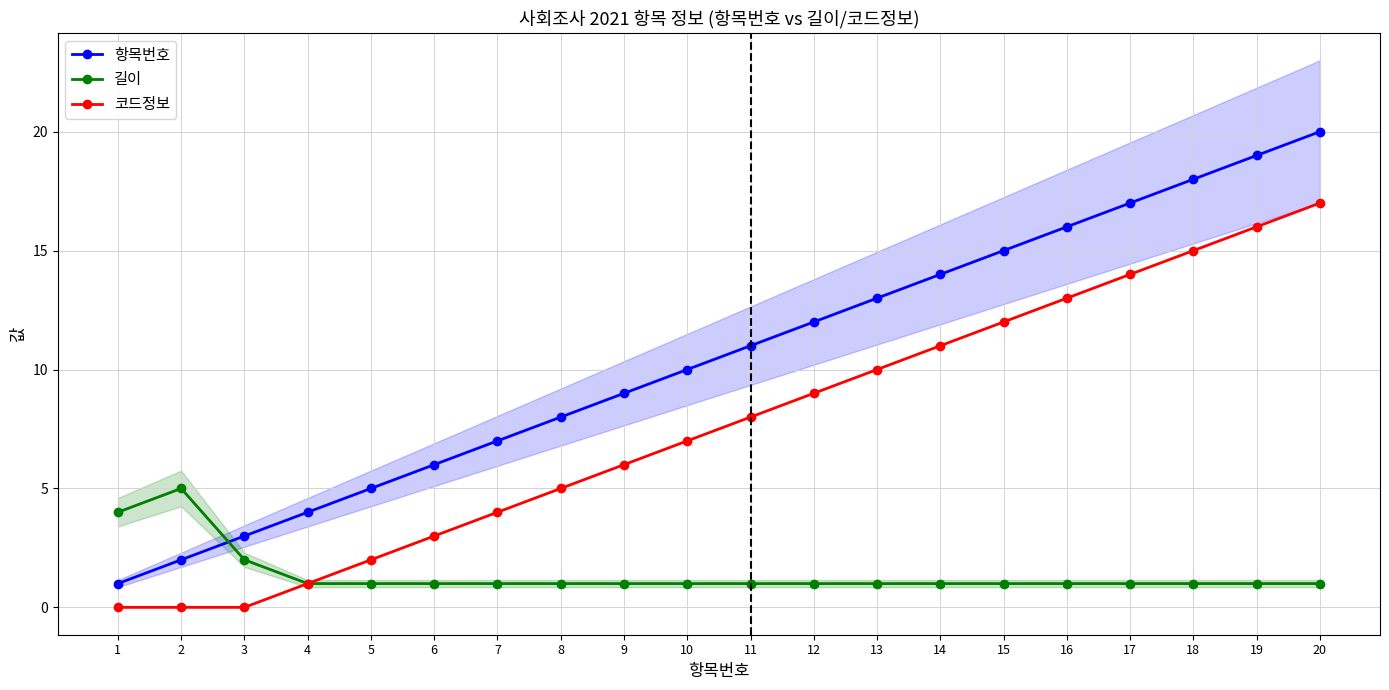

Which series ends up on top after the final intersection of 항목번호 and 길이?

항목번호